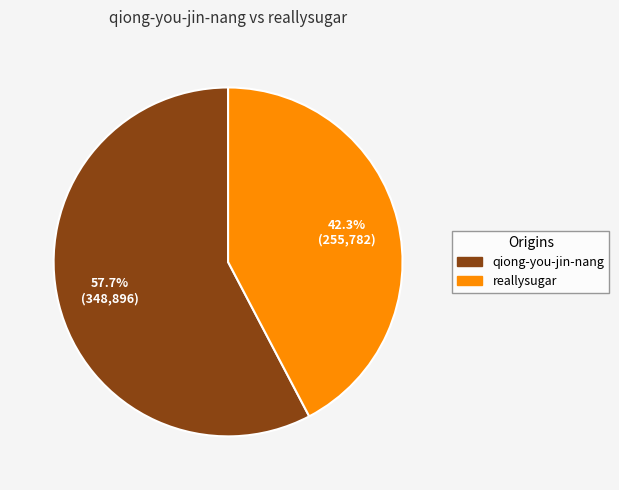

Approximately how many times larger is the value at reallysugar compared to qiong-you-jin-nang?

0.7